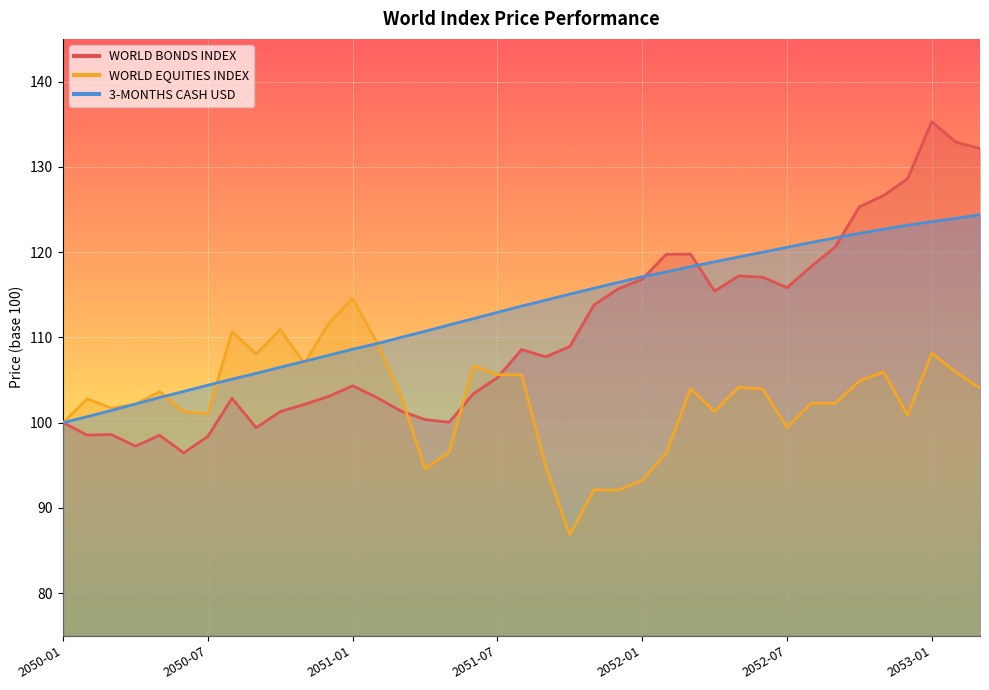

What is the spread (max minus min) of values at 2050-03?

3.1